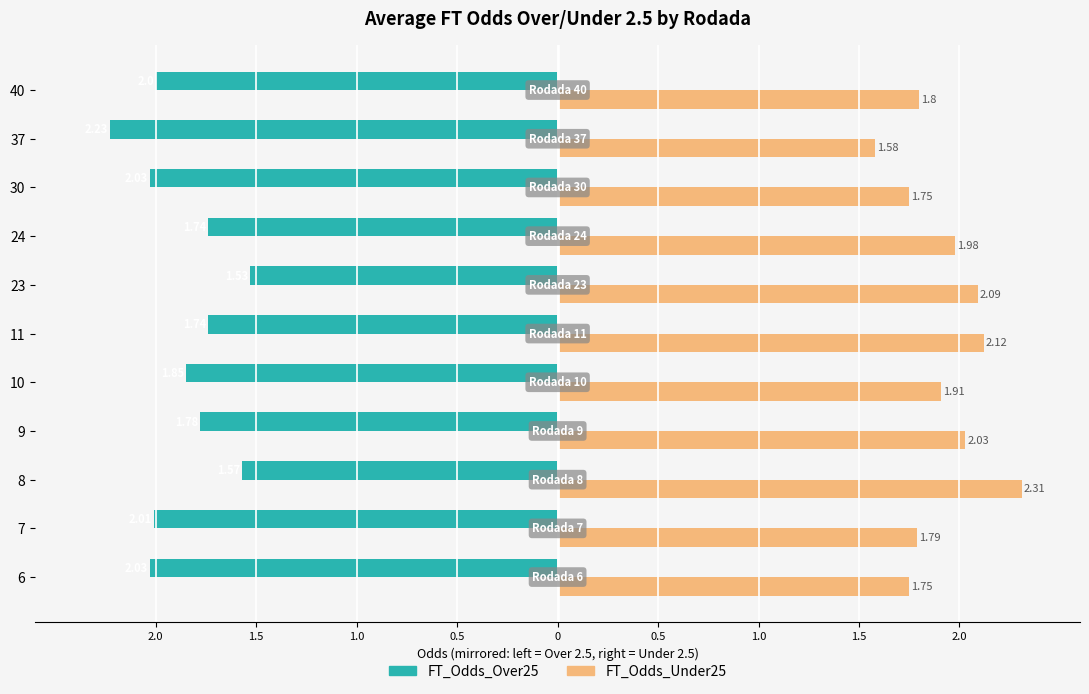

What are all the series names shown in the legend?

FT_Odds_Over25, FT_Odds_Under25